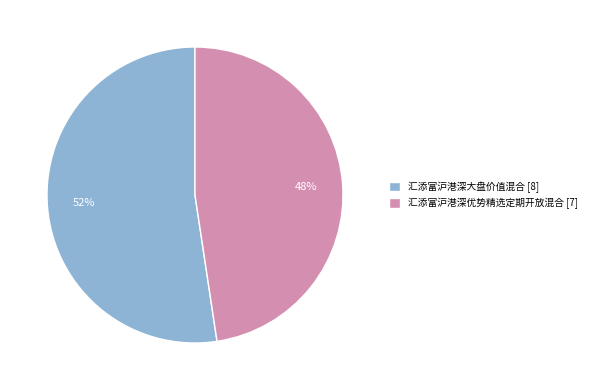

How many slices are in this pie chart?

2